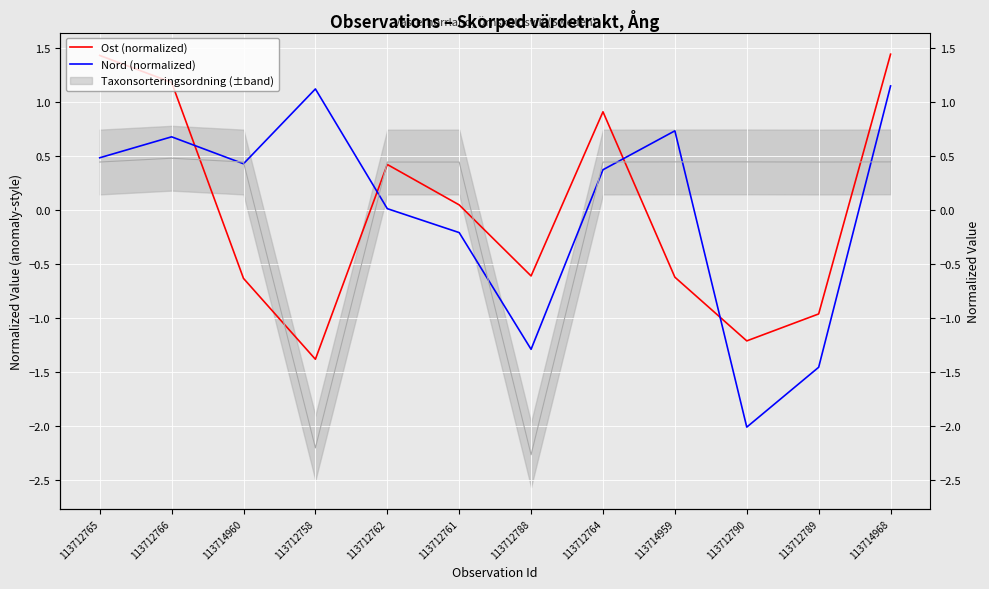

How many data points in Ost (normalized) are above 0?

6